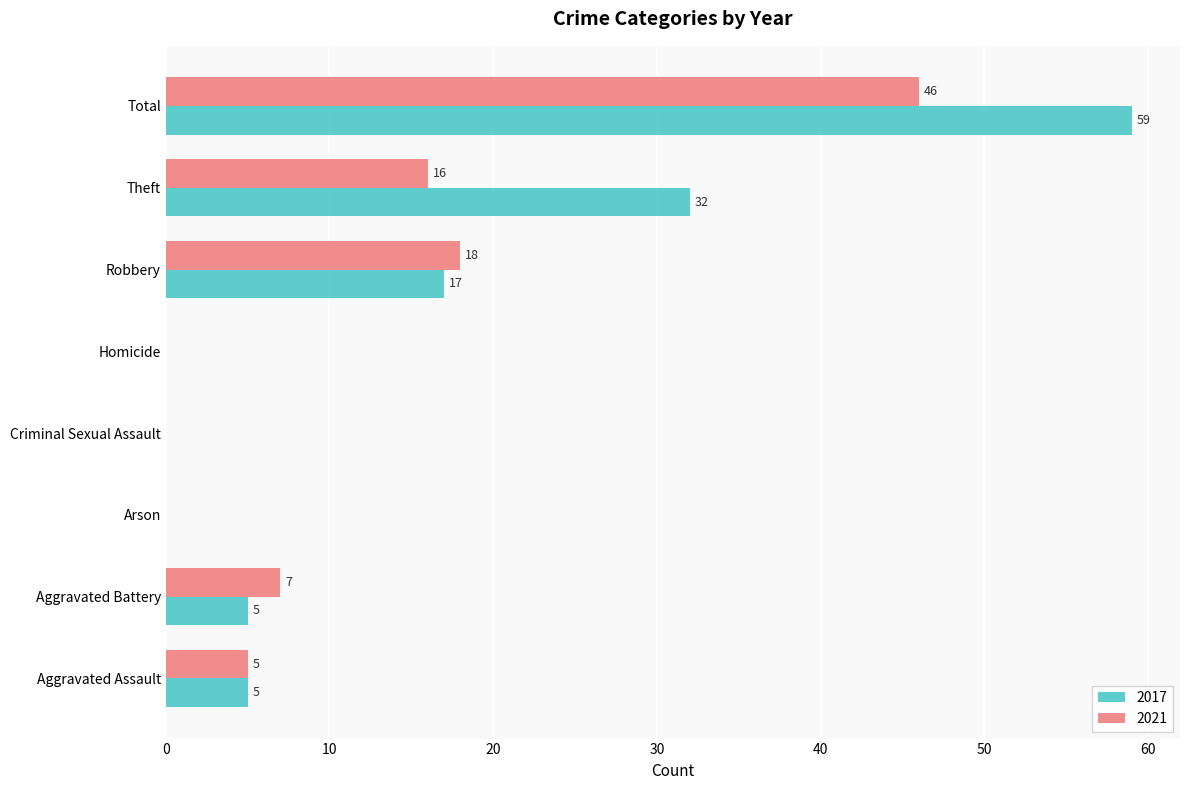

True or false: 2017 has a value of 19 at Arson.

False